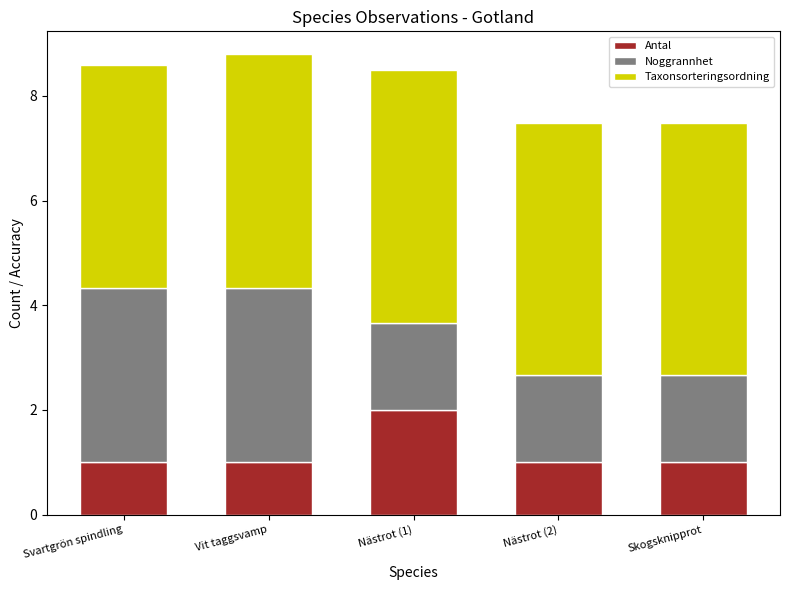

What is the minimum value for Antal?

1.0